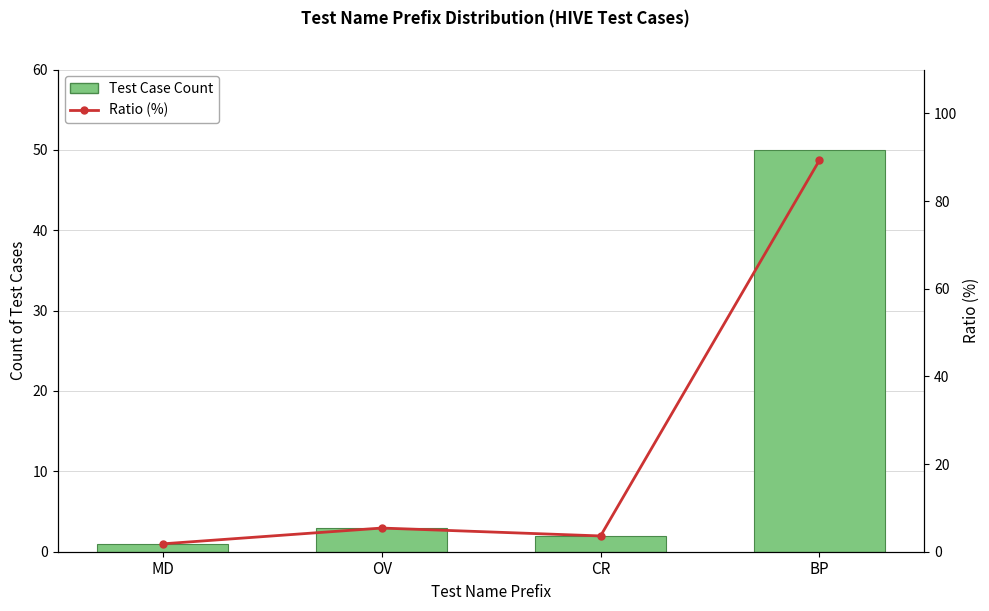

What is the spread (max minus min) of values at CR?

1.6